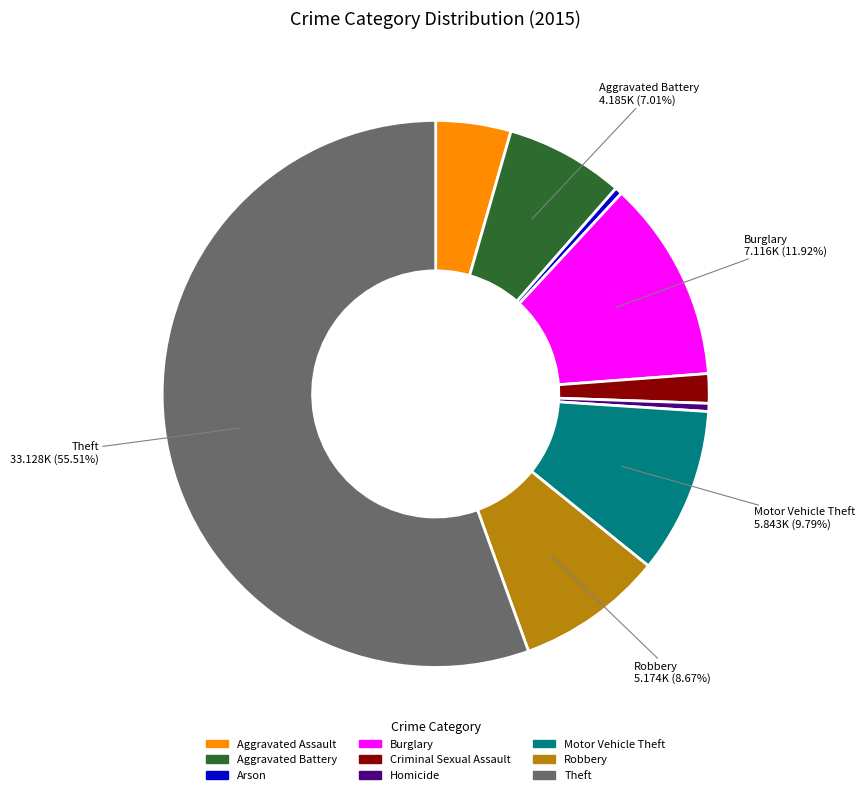

To the nearest percent, what portion does Aggravated Battery represent?

7%